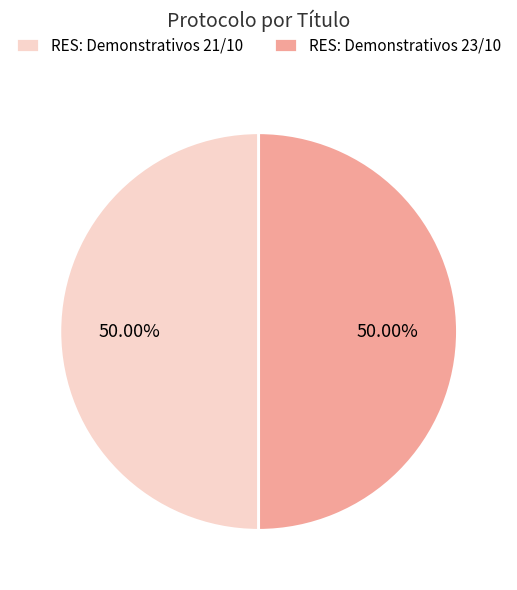

Approximately how many times larger is the value at RES: Demonstrativos 23/10 compared to RES: Demonstrativos 21/10?

1.0